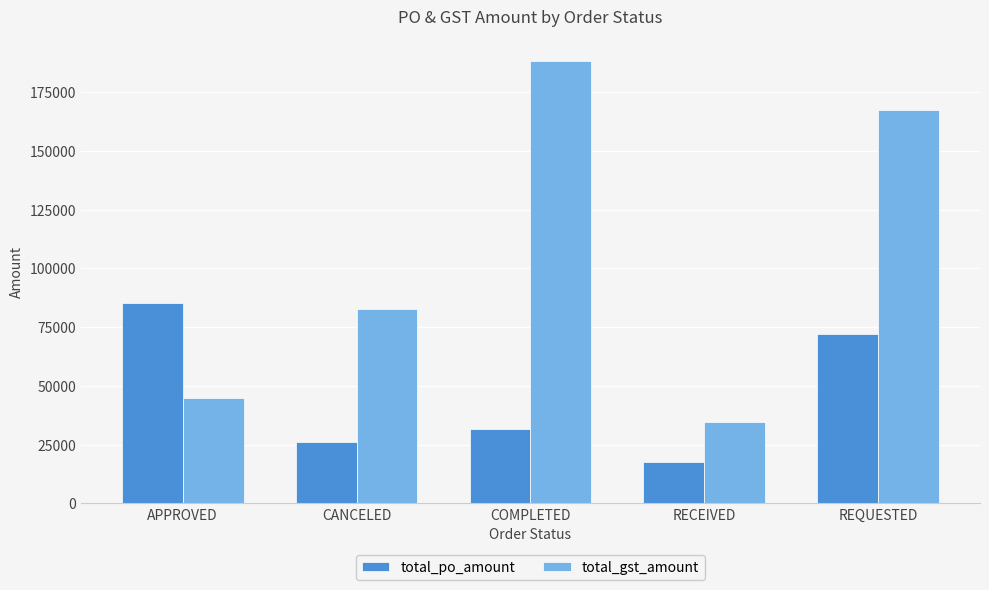

Which category has the highest value in the total_po_amount series?

APPROVED